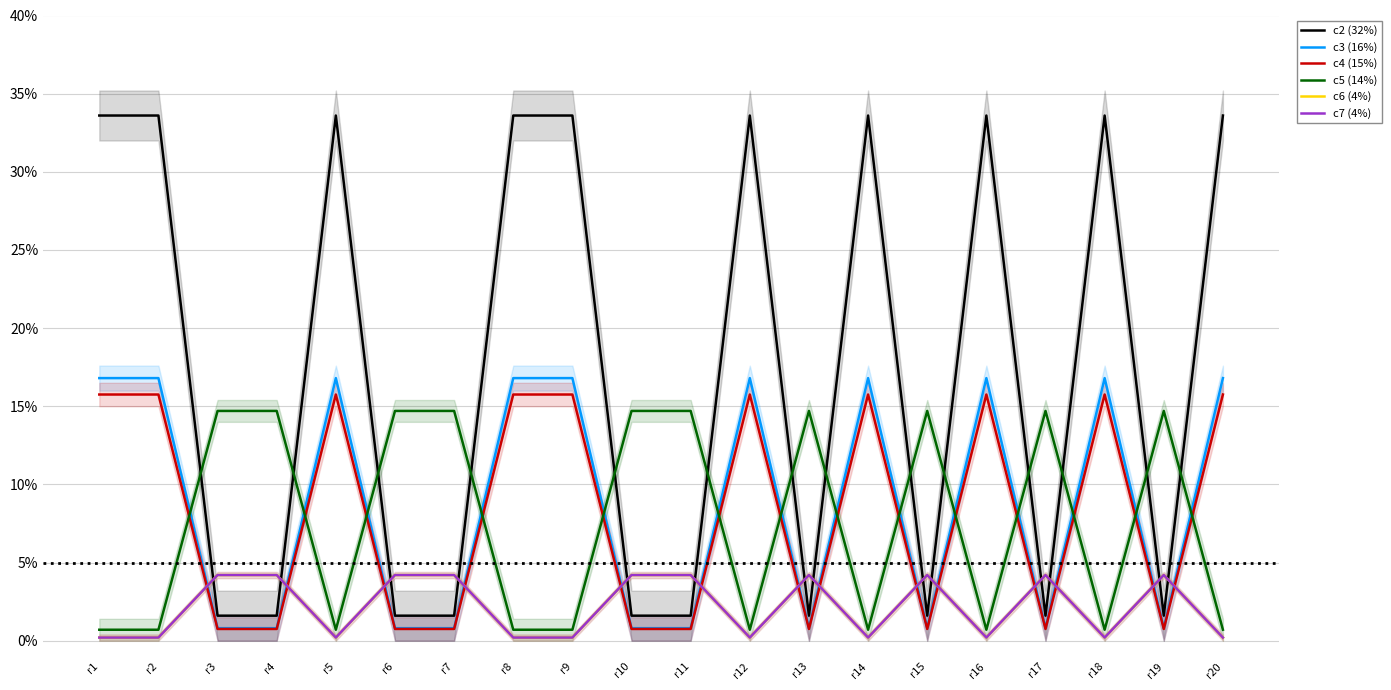

List the labels in order of c6 (4%) value, largest first.

r3, r4, r6, r7, r10, r11, r13, r15, r17, r19, r1, r2, r5, r8, r9, r12, r14, r16, r18, r20